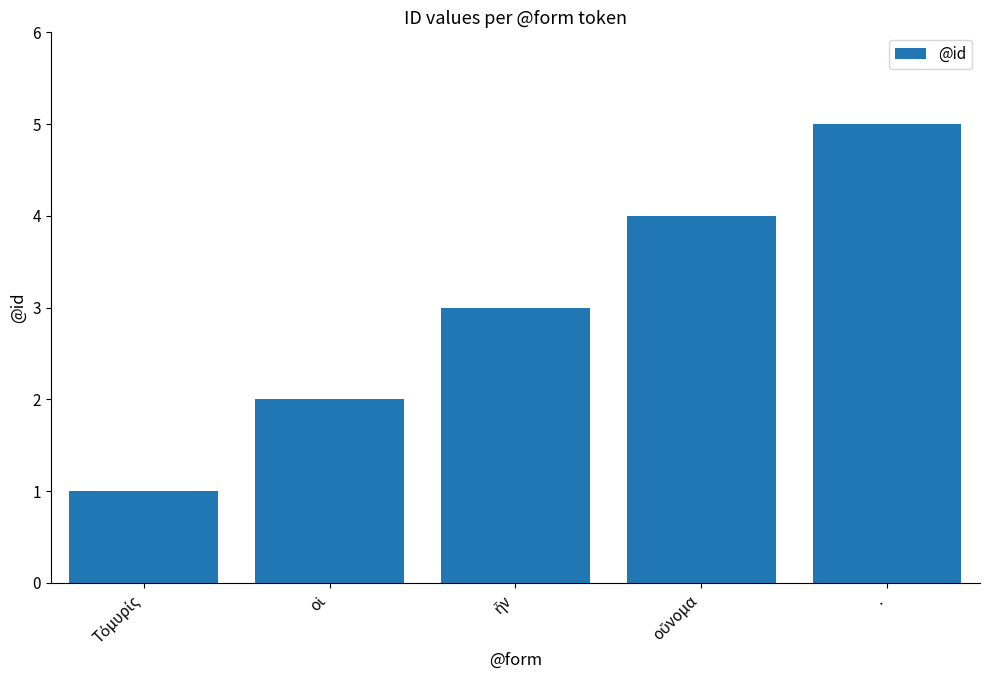

What is the difference between the maximum and minimum values?

4